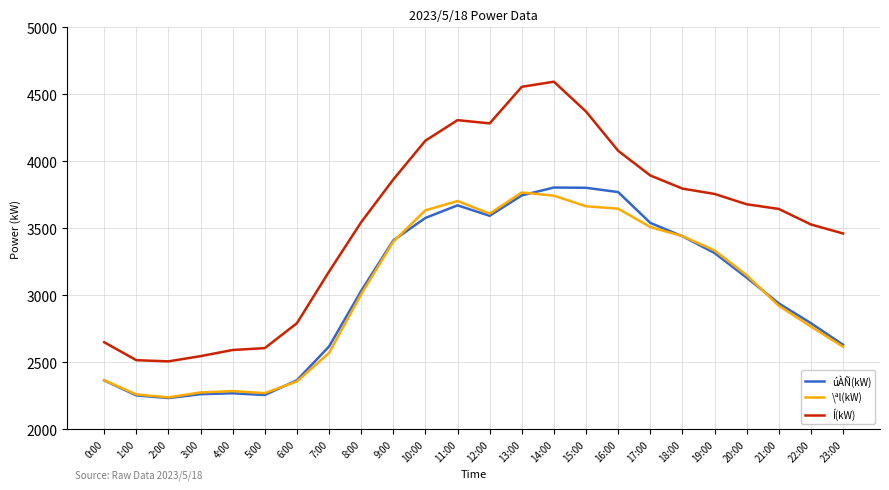

What is the total value across all series at 11:00?

11684